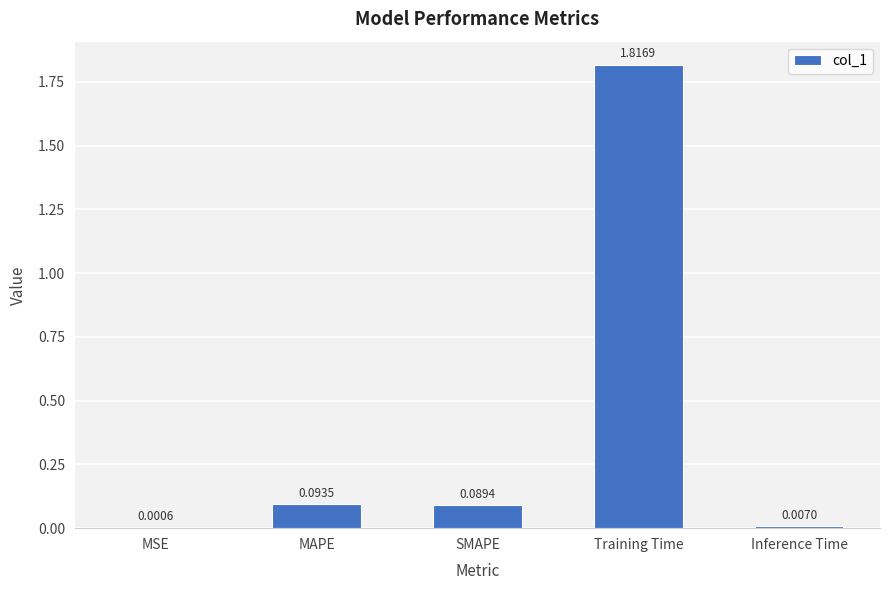

What is the change in value from MSE to Training Time?

+1.8